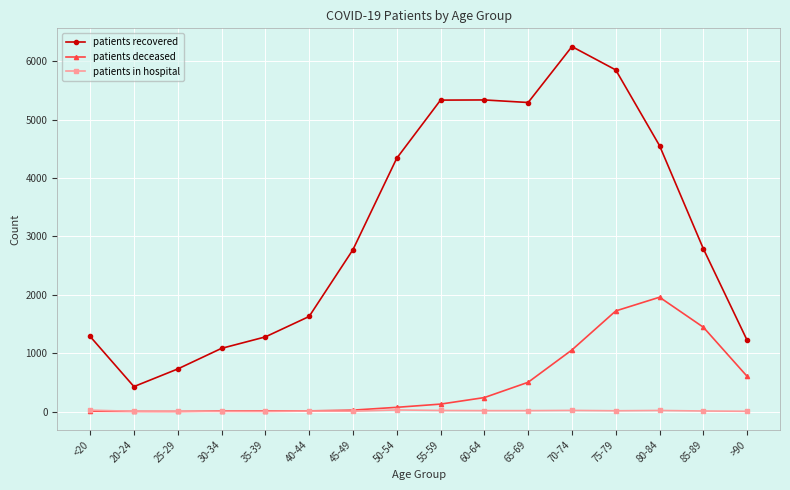

At 80-84, list the series in order from largest to smallest.

patients recovered, patients deceased, patients in hospital